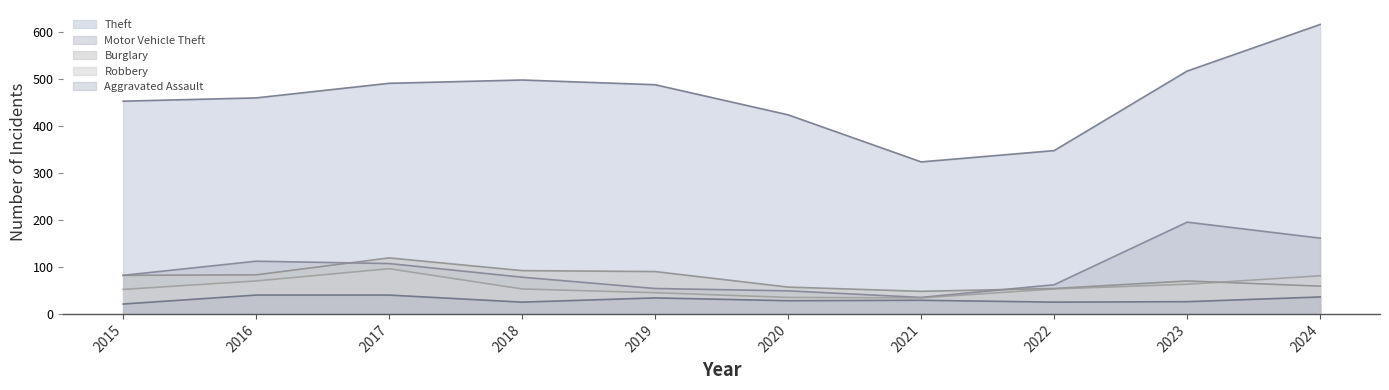

Does the chart have visible grid lines?

No